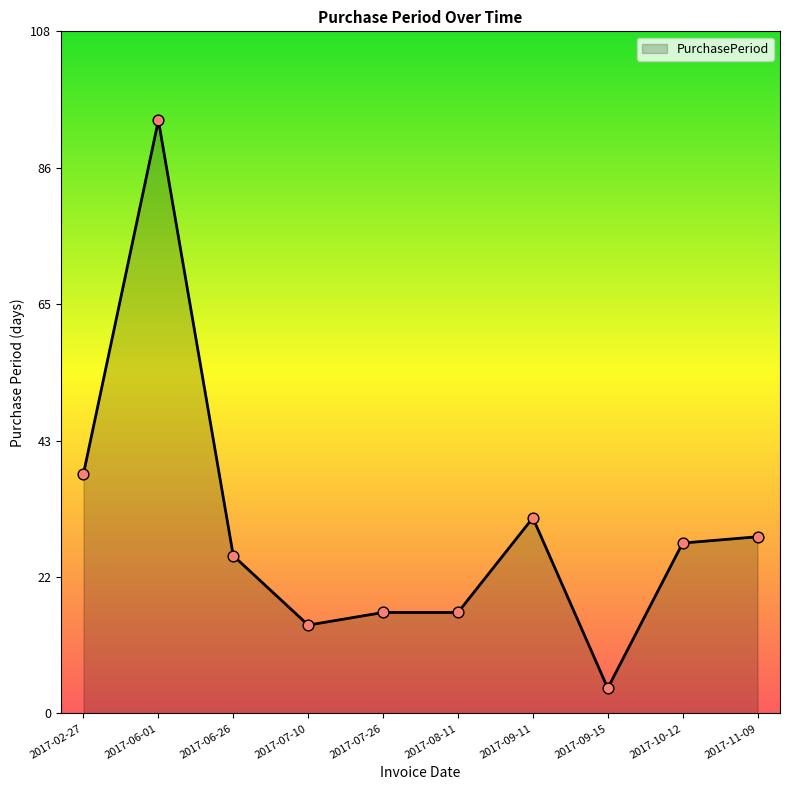

What is the ratio of the value at 2017-10-12 to the value at 2017-11-09?

1.0